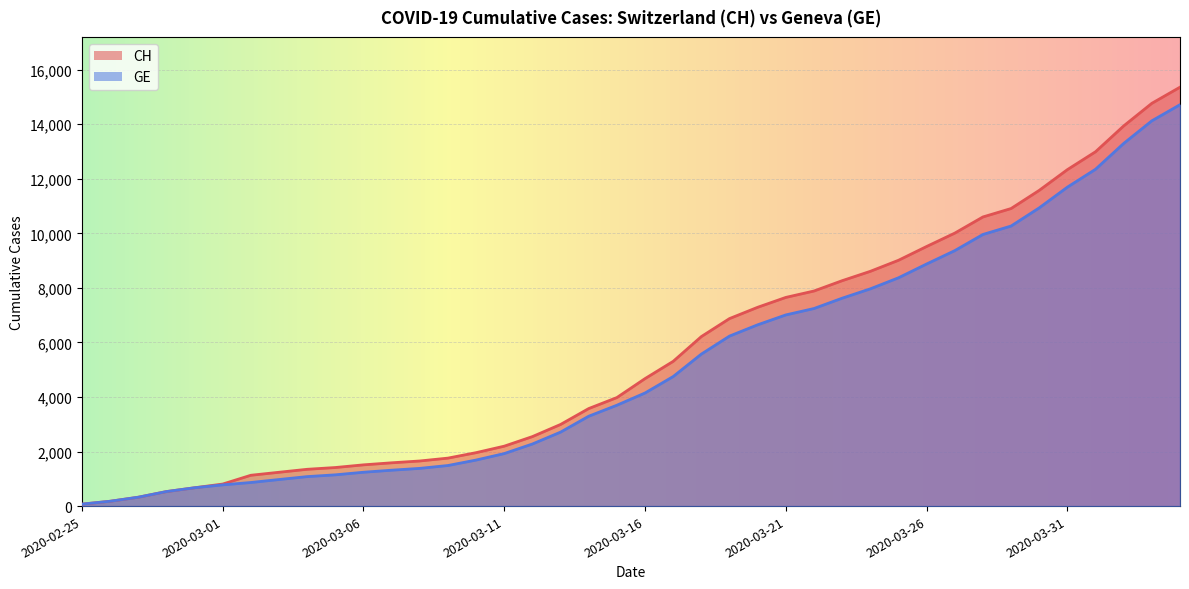

True or false: CH and GE cross at least once.

False